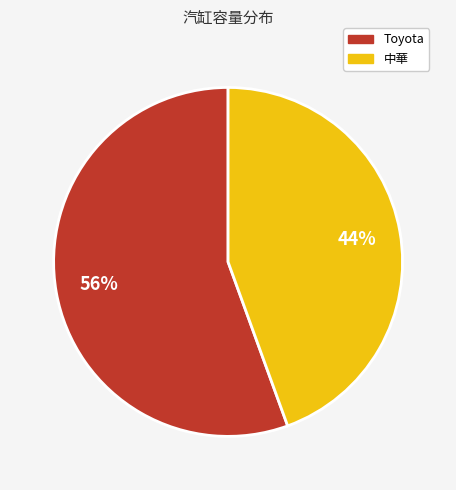

To the nearest percent, what is the average slice percentage?

50%